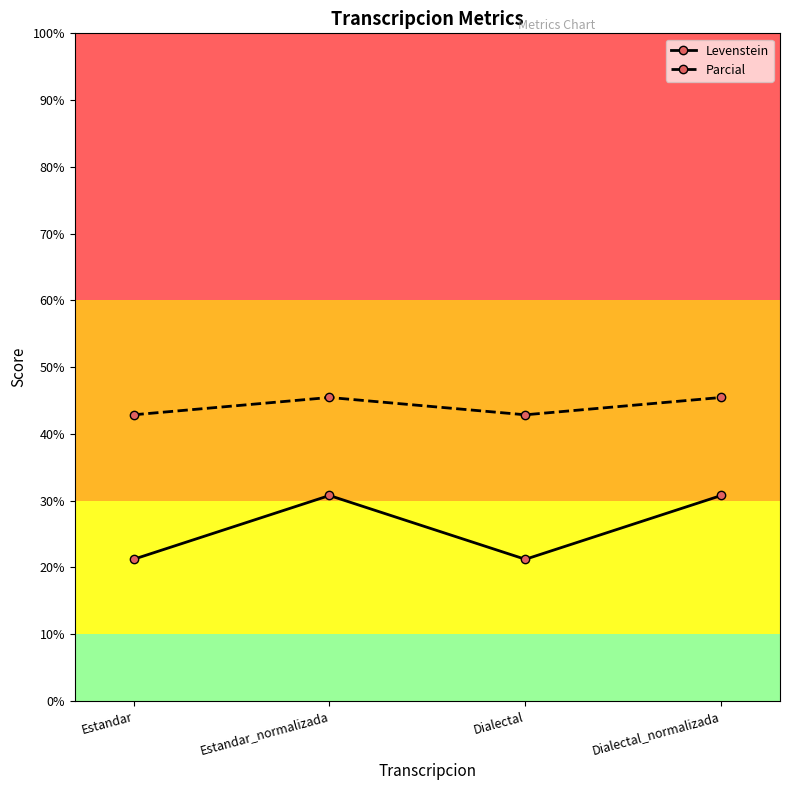

Reading left to right, what are all the values shown in this chart?

Levenstein: Estandar=21.2	Estandar_normalizada=30.8	Dialectal=21.2	Dialectal_normalizada=30.8
Parcial: Estandar=42.9	Estandar_normalizada=45.5	Dialectal=42.9	Dialectal_normalizada=45.5